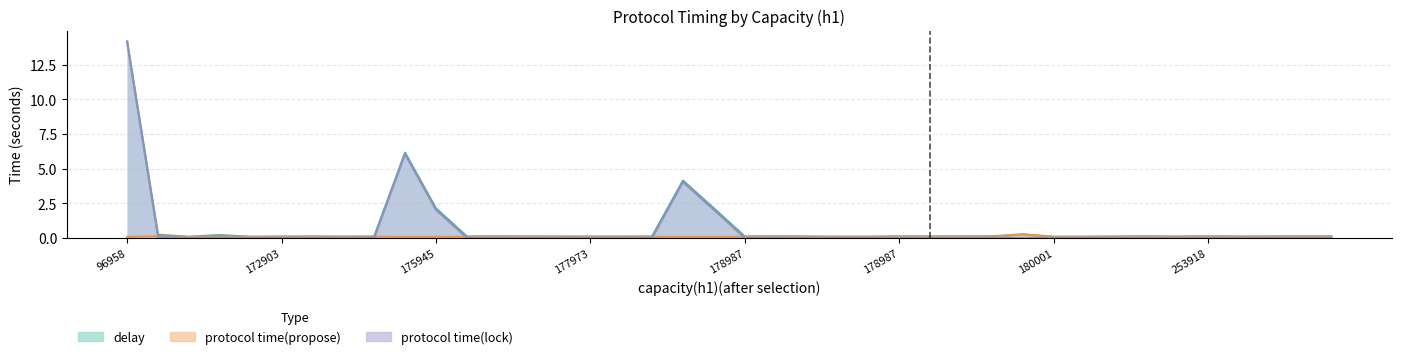

Which label corresponds to the largest value in the chart?

96958